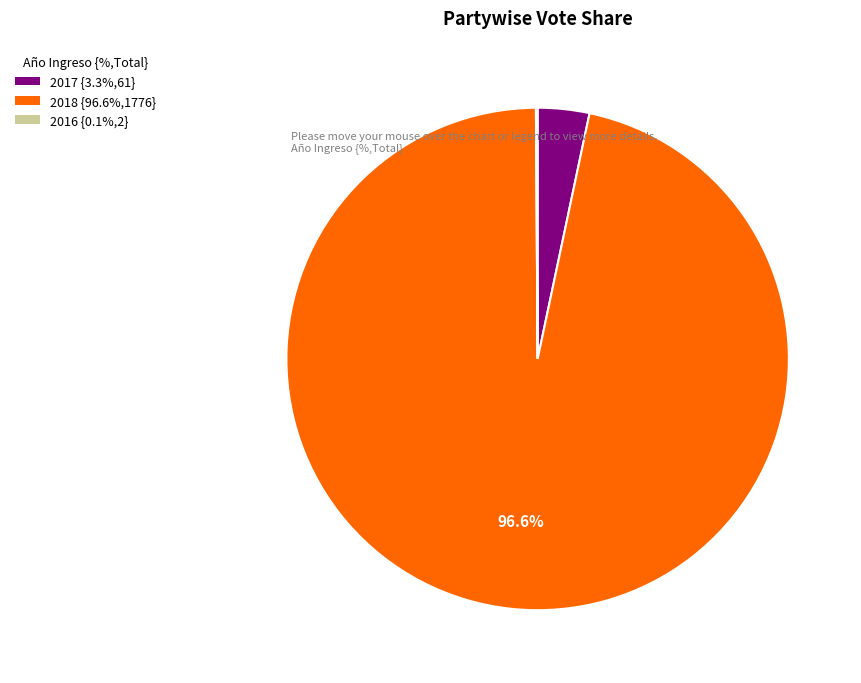

Which category accounts for the majority?

2018